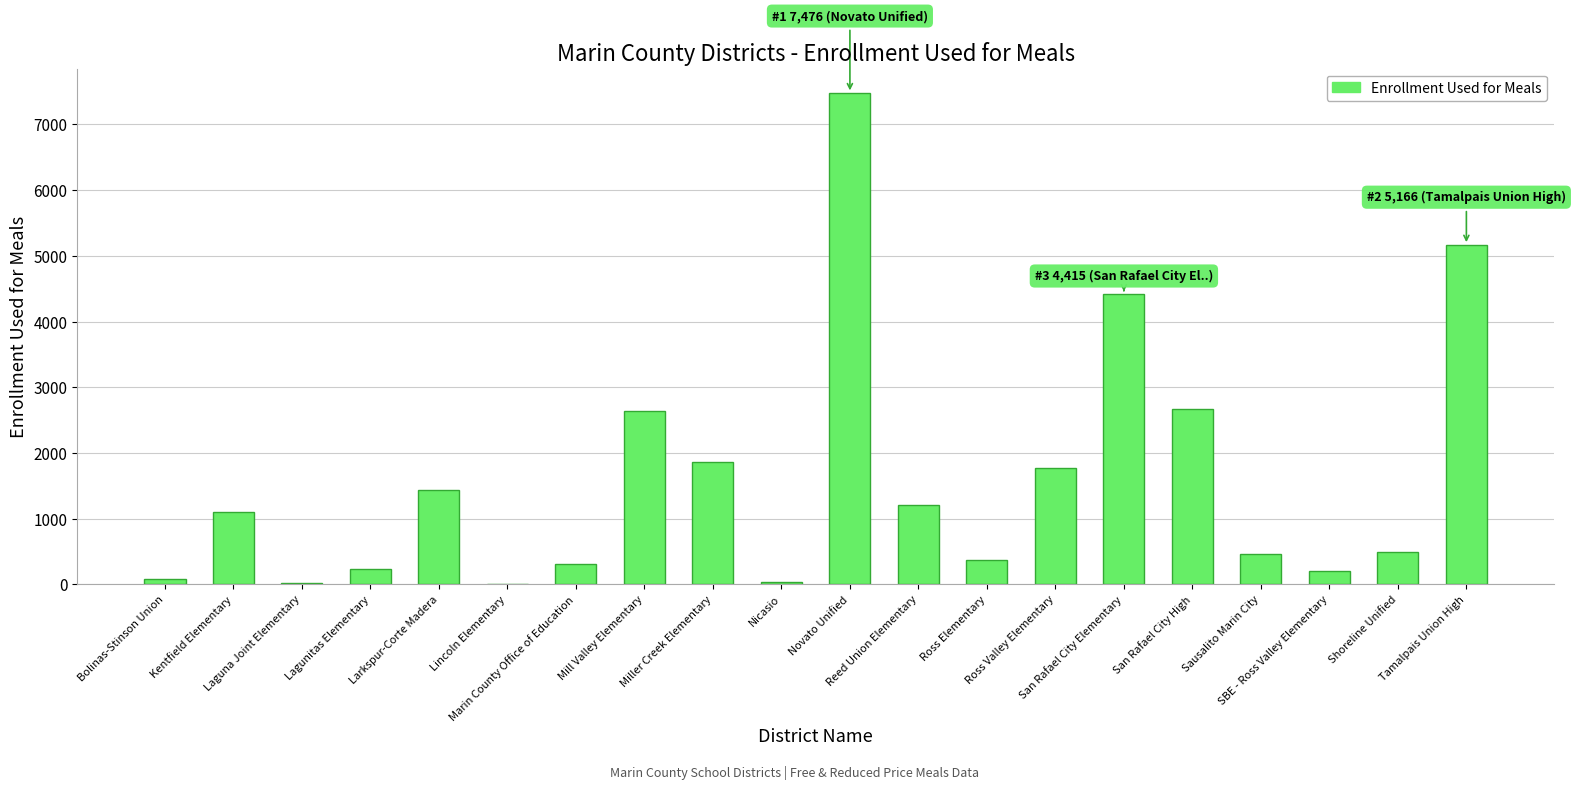

What is the greatest value displayed?

7476